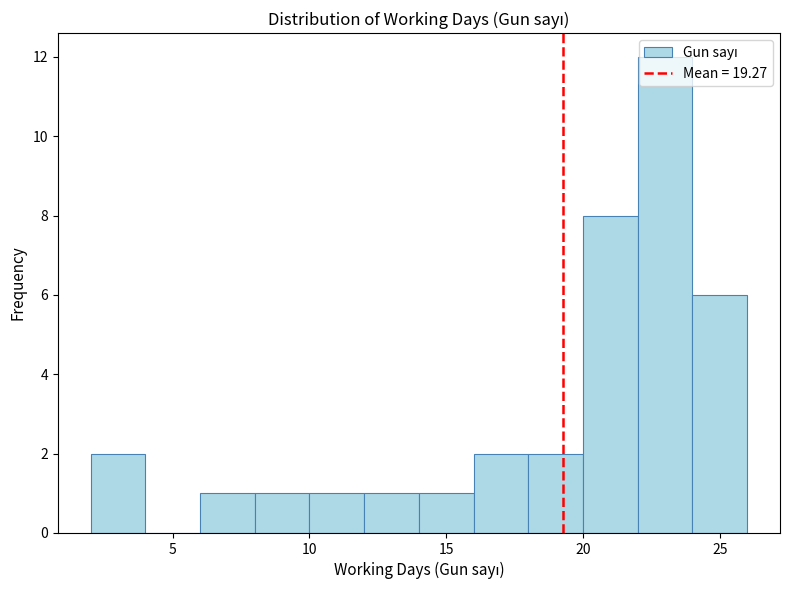

Which range on the x-axis has the tallest bar?

22 to 24